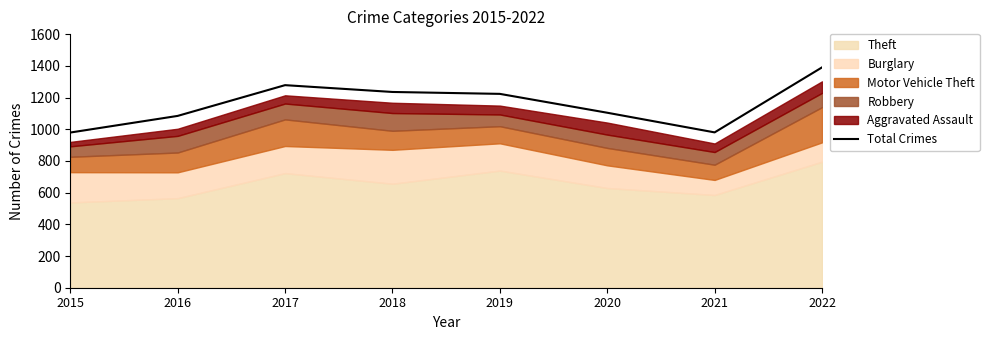

What is the value of the 6th point from the left?

1104